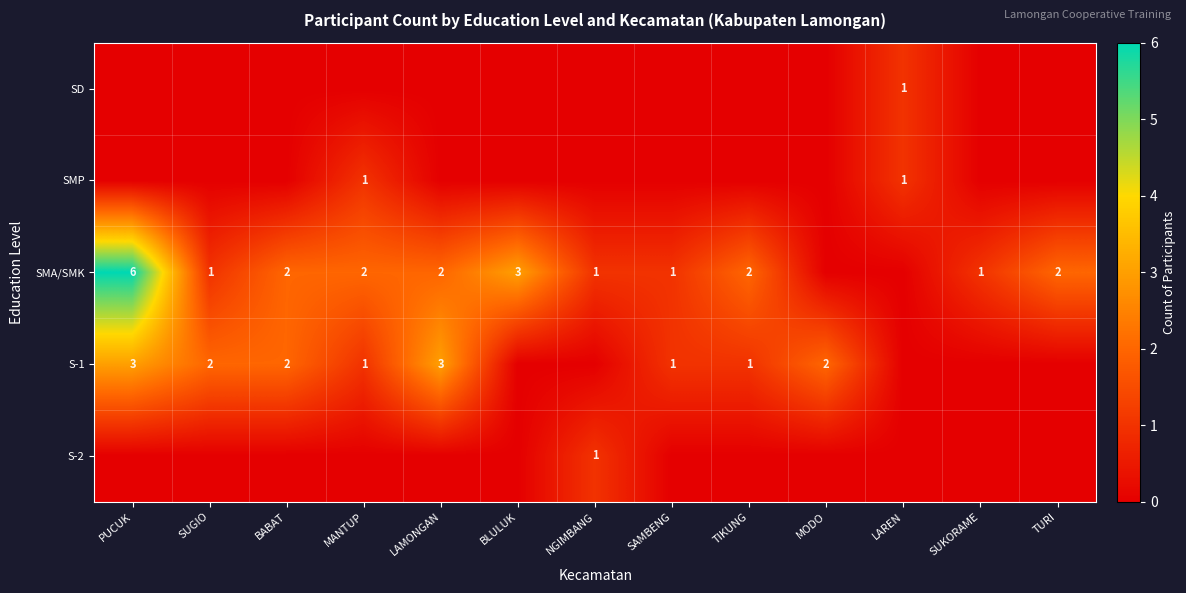

True or false: SMP has a value of 1 at LAREN.

True